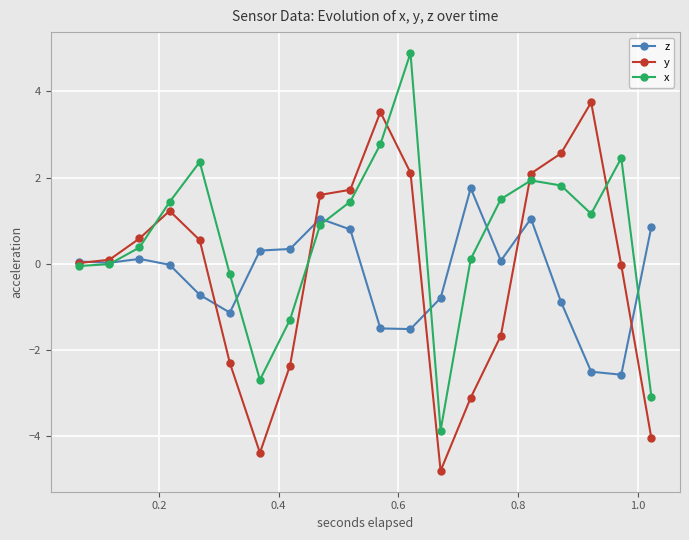

What is the value of the x point at the 15th from the left?

1.5